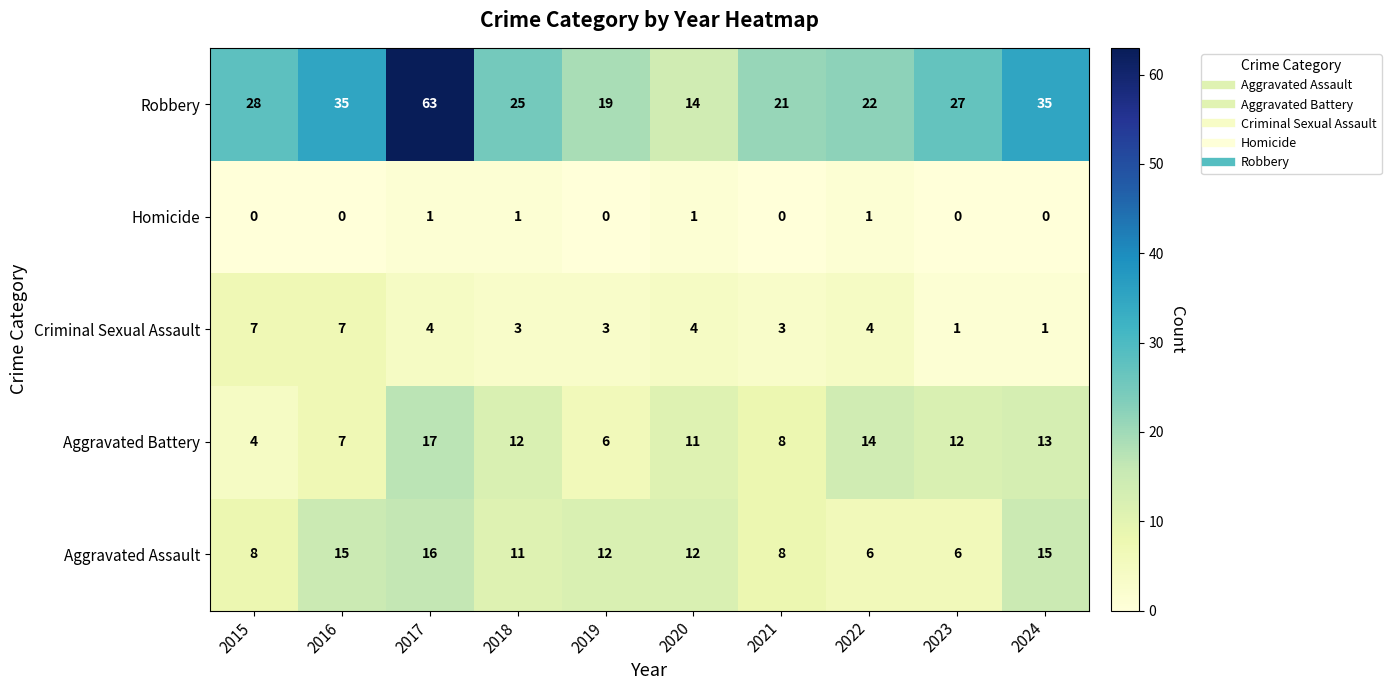

Is it true that Aggravated Battery equals 3 at 2020?

False